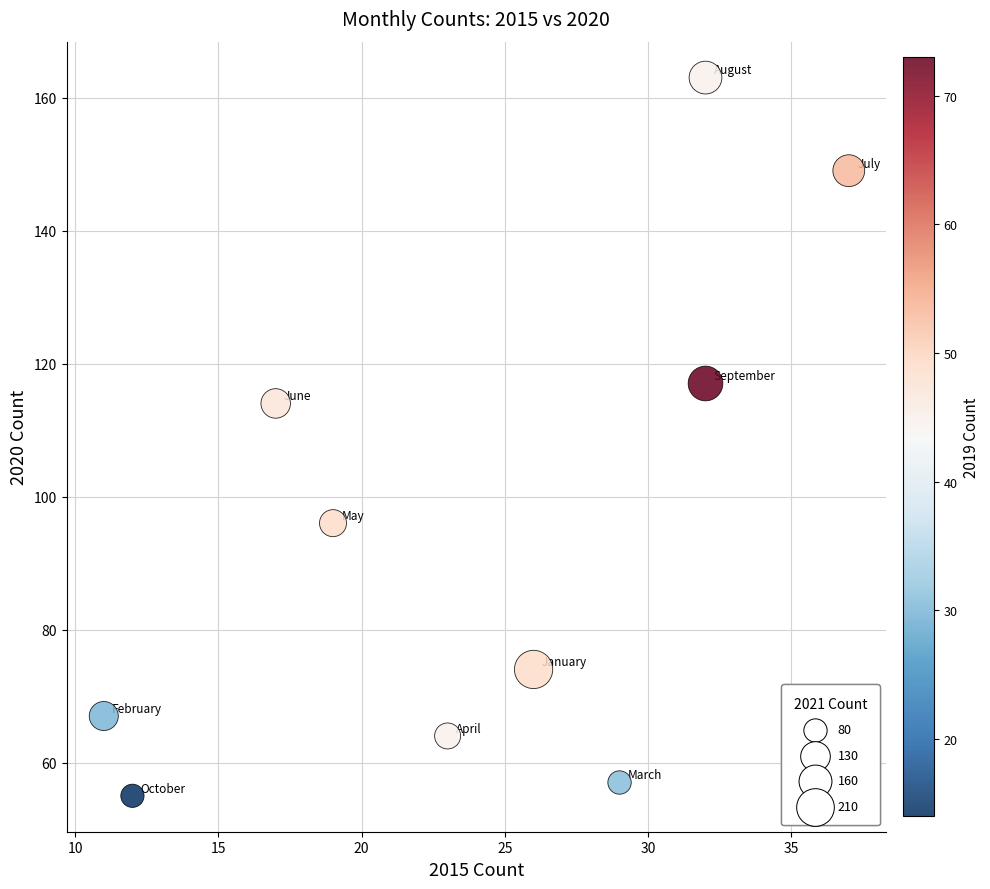

What is the average Y value?

96